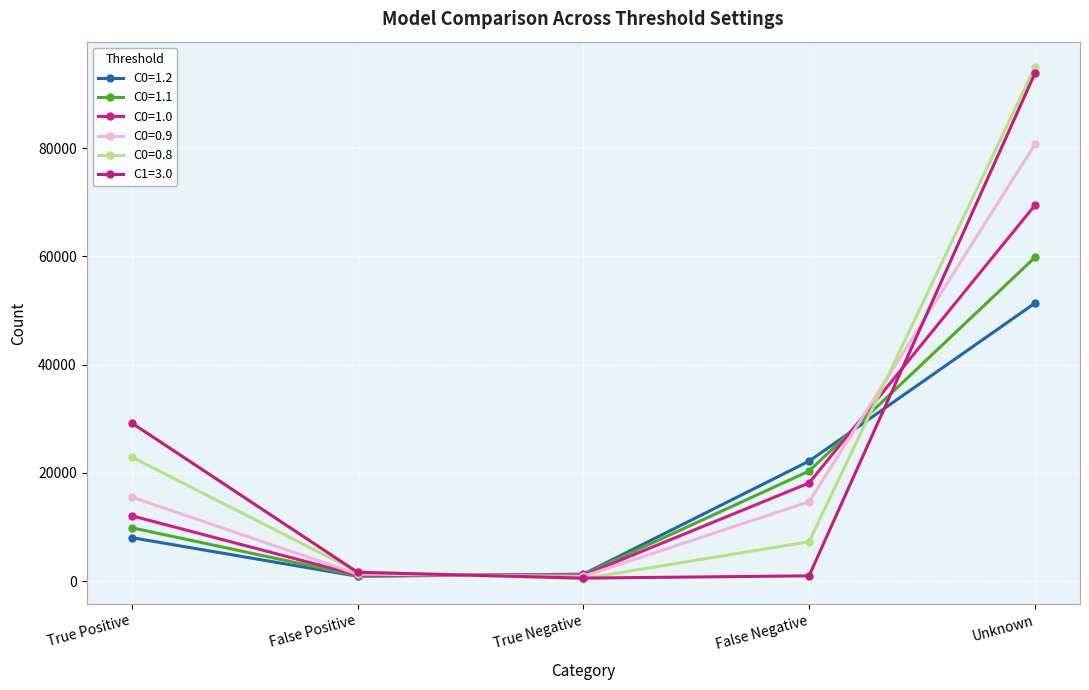

Does the chart display data point markers on the line(s)?

Yes